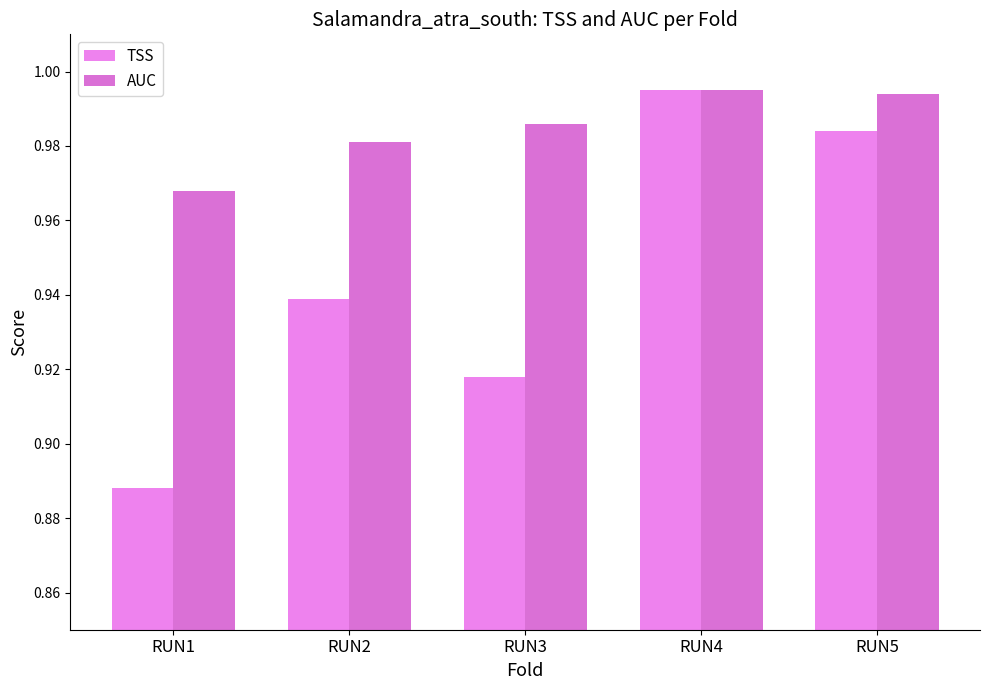

The value of AUC at RUN2 is 1.3. True or false?

False